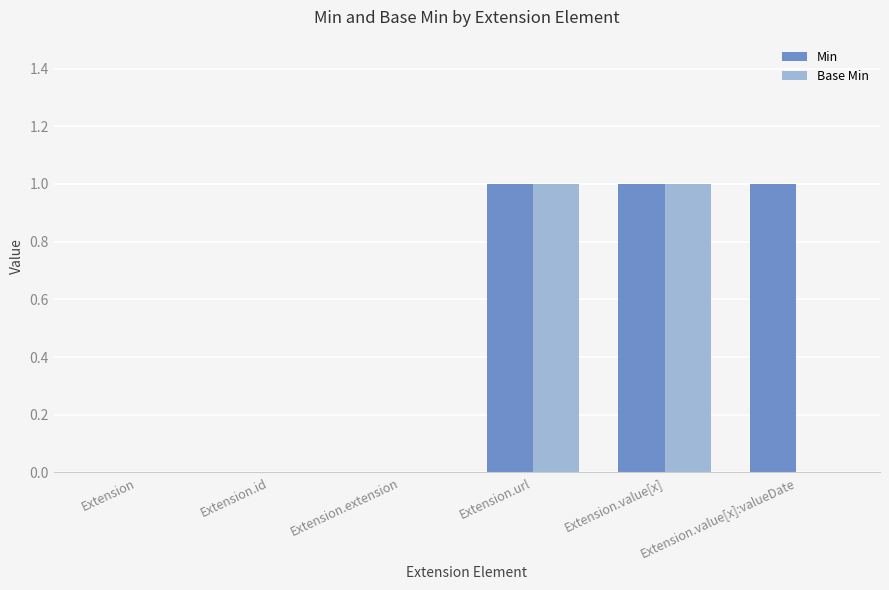

Reading right to left, list all the values displayed in this chart.

Min: Extension.value[x]:valueDate=1	Extension.value[x]=1	Extension.url=1	Extension.extension=0	Extension.id=0	Extension=0
Base Min: Extension.value[x]:valueDate=0	Extension.value[x]=1	Extension.url=1	Extension.extension=0	Extension.id=0	Extension=0